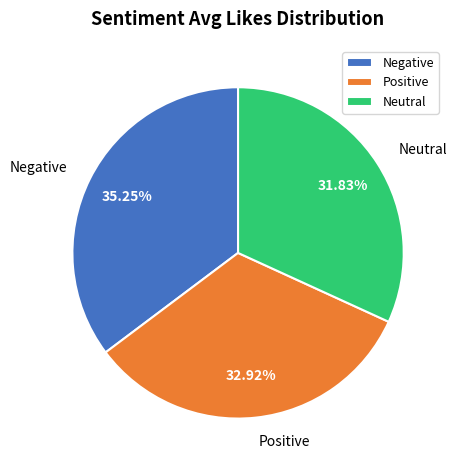

Between Neutral and Positive, which is larger?

Positive